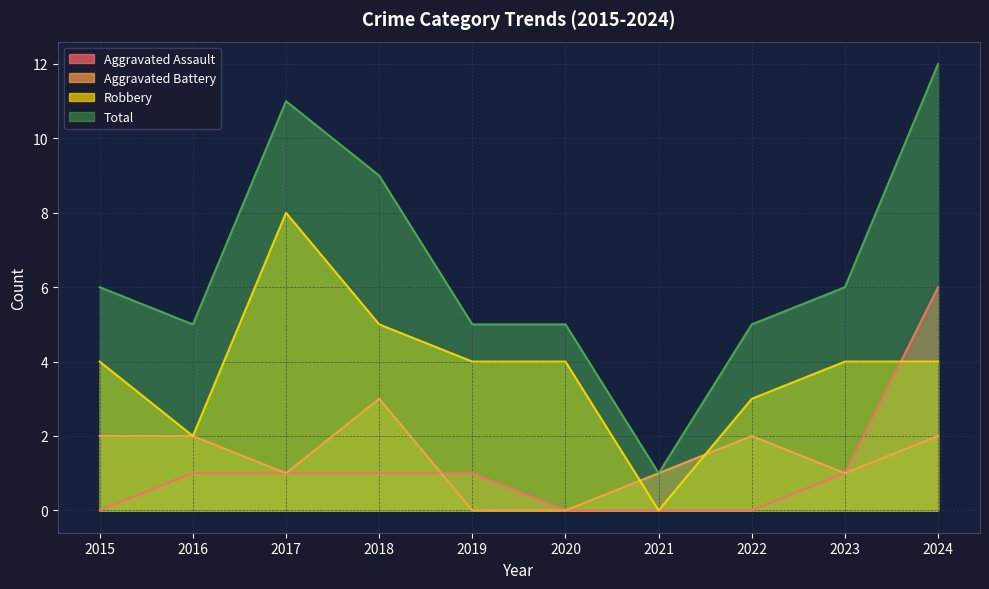

How many data points in Robbery are above 4?

2